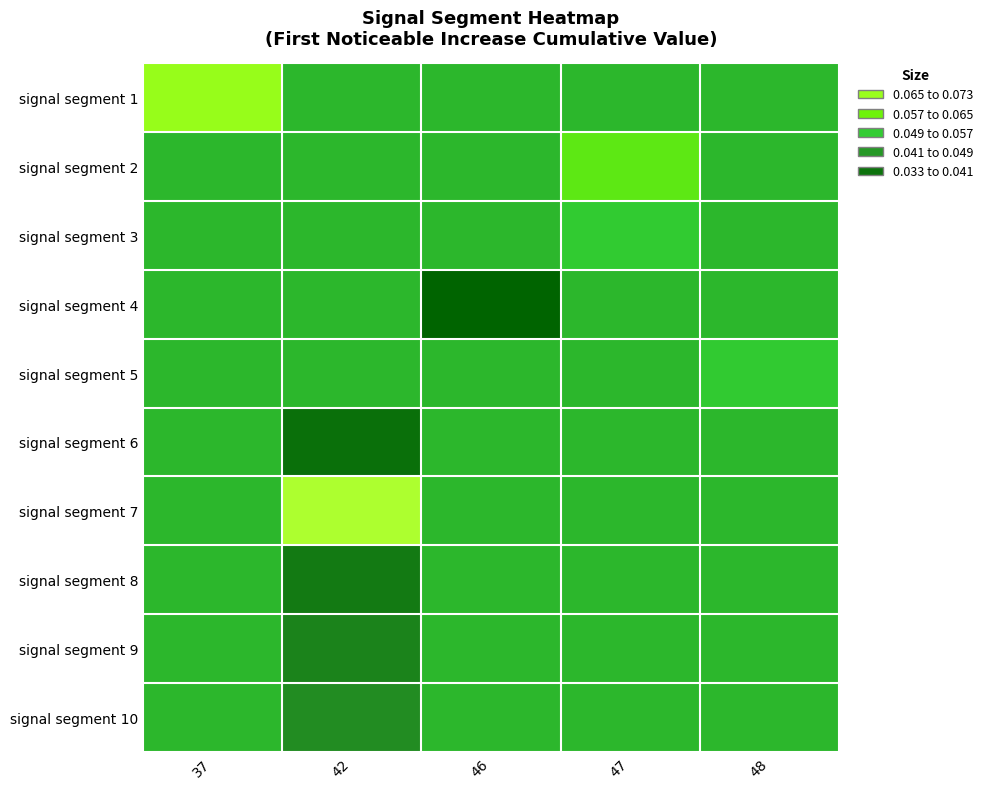

Reading left to right, extract all data points from this chart.

signal segment 1: 37=0.0	42=0.1	46=0.1	47=0.1	48=0.1
signal segment 2: 37=0.1	42=0.1	46=0.1	47=0.0	48=0.1
signal segment 3: 37=0.1	42=0.1	46=0.1	47=0.1	48=0.1
signal segment 4: 37=0.1	42=0.1	46=0.1	47=0.1	48=0.1
signal segment 5: 37=0.1	42=0.1	46=0.1	47=0.1	48=0.1
signal segment 6: 37=0.1	42=0.1	46=0.1	47=0.1	48=0.1
signal segment 7: 37=0.1	42=0.0	46=0.1	47=0.1	48=0.1
signal segment 8: 37=0.1	42=0.1	46=0.1	47=0.1	48=0.1
signal segment 9: 37=0.1	42=0.1	46=0.1	47=0.1	48=0.1
signal segment 10: 37=0.1	42=0.1	46=0.1	47=0.1	48=0.1